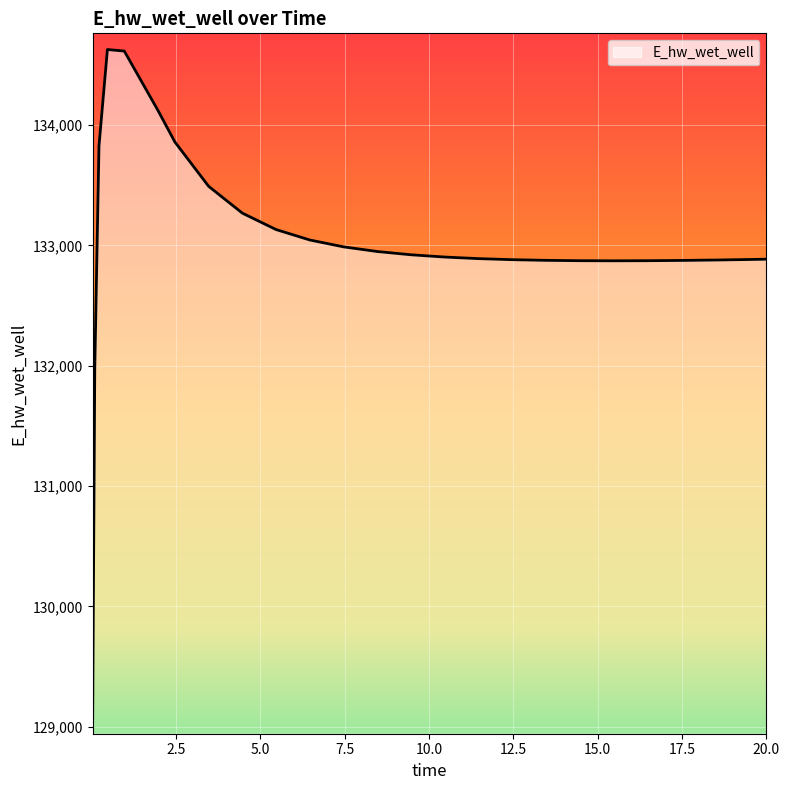

What is the minimum value shown in the chart?

129070.3